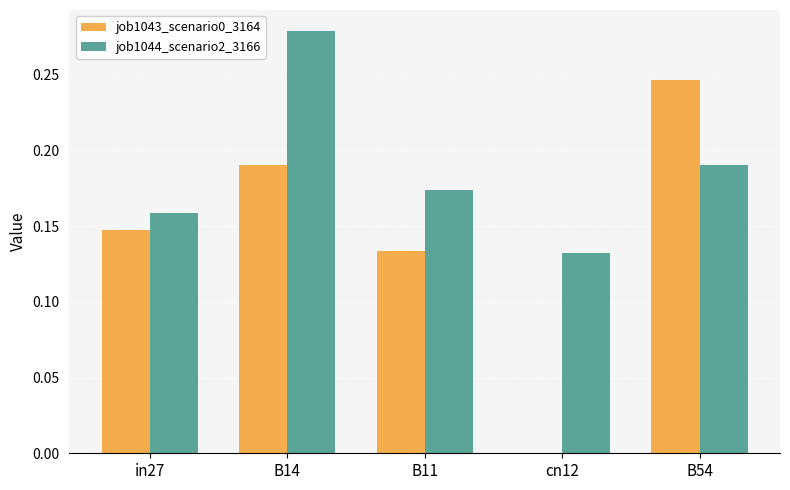

Which series has the largest range (max minus min)?

job1043_scenario0_3164